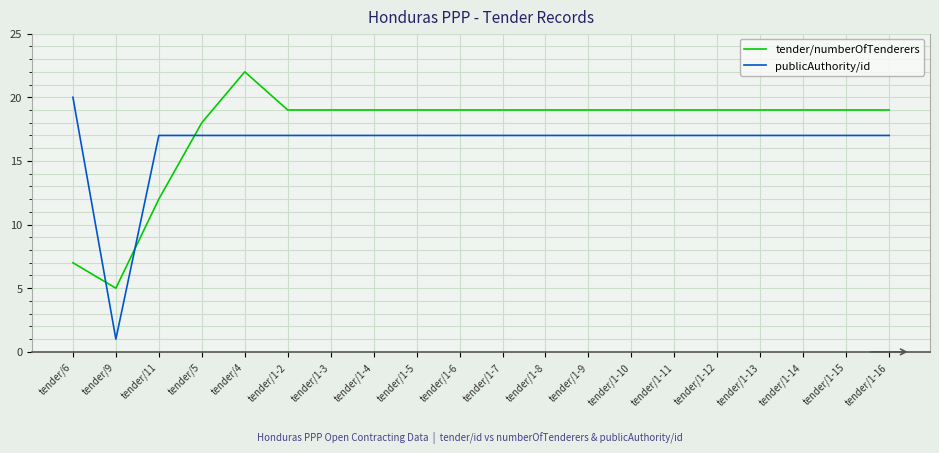

How many lines are shown in the chart?

2